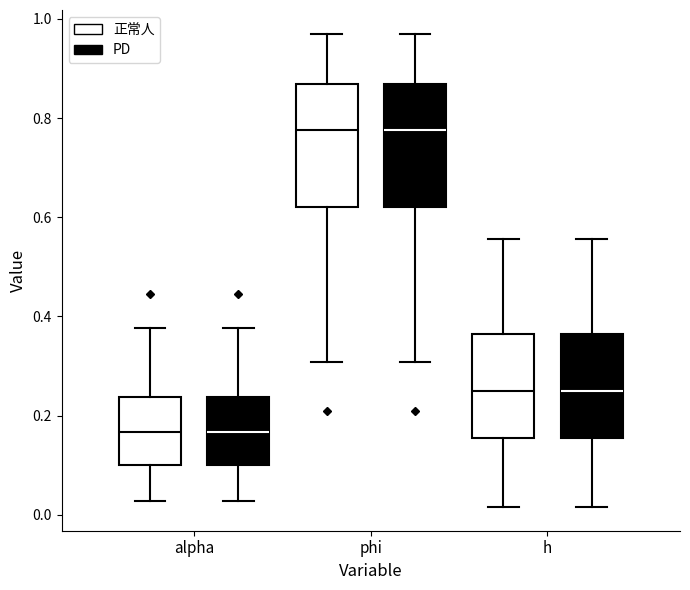

Where does the lower whisker of the box for h (正常人) end on the y-axis? The values are not printed on the chart, so give them approximately, as read against the axis.

0.02